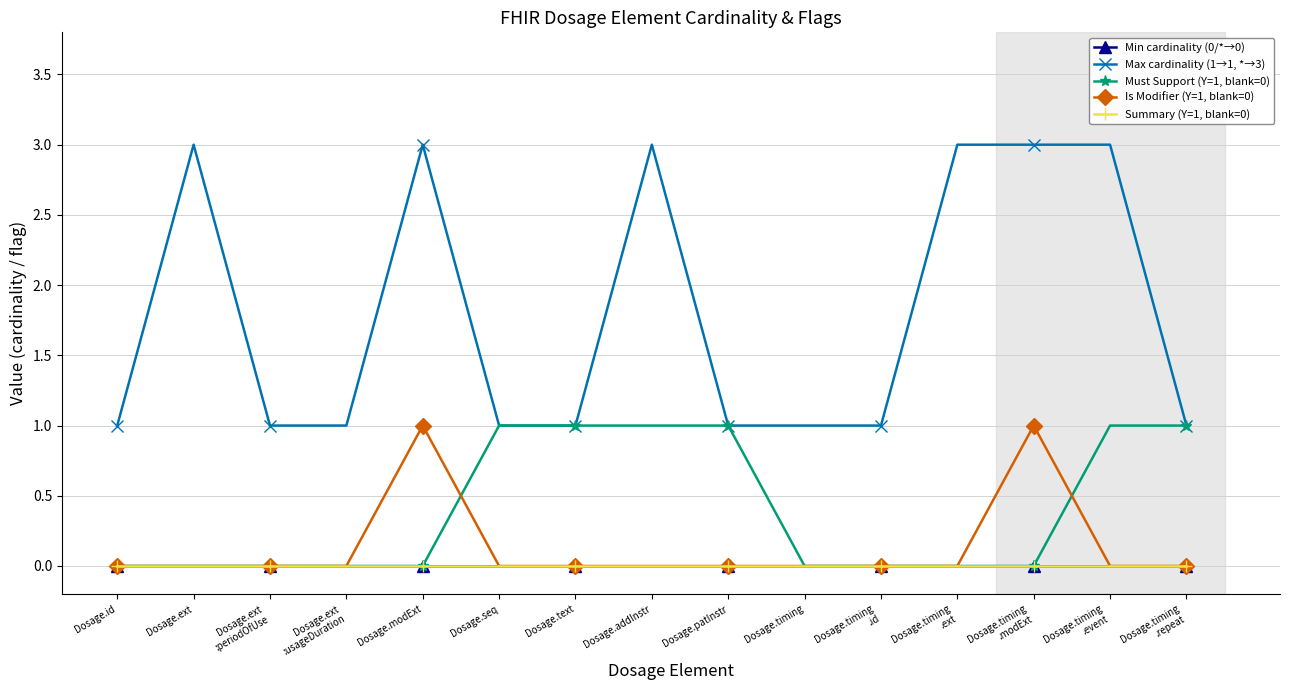

Is it true that Max cardinality (1→1, *→3) equals 2 at Dosage.text?

False